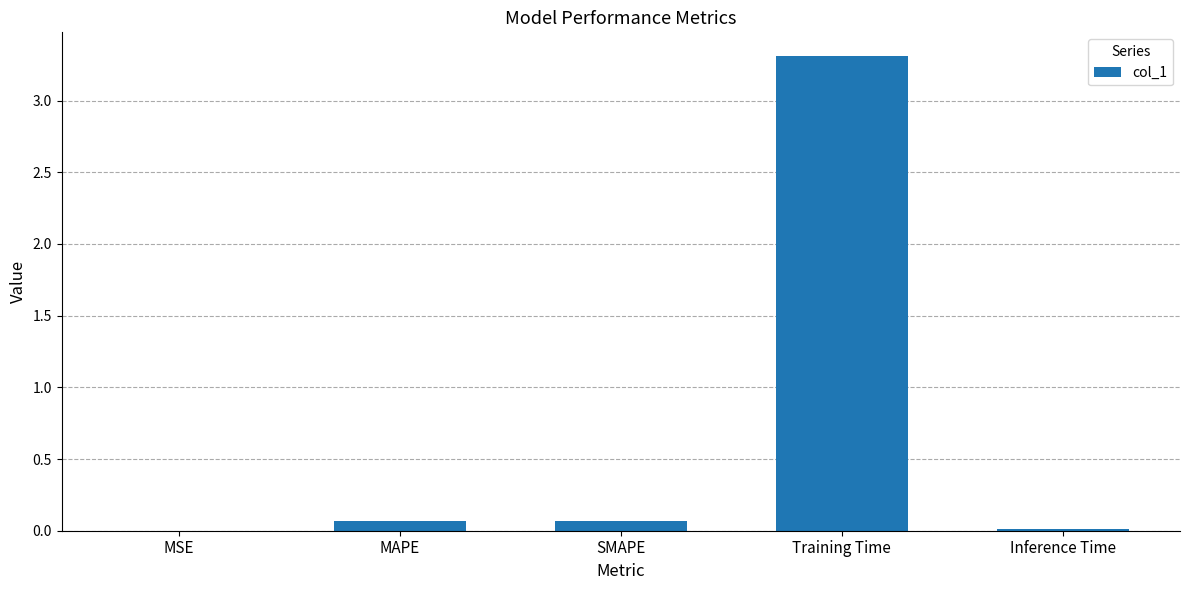

The value at Inference Time is 0.0. True or false?

True